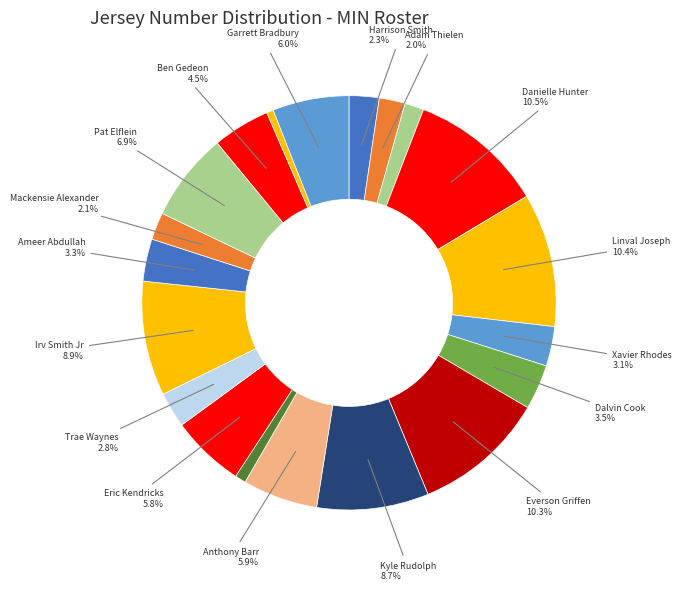

How many slices are in this pie chart?

20